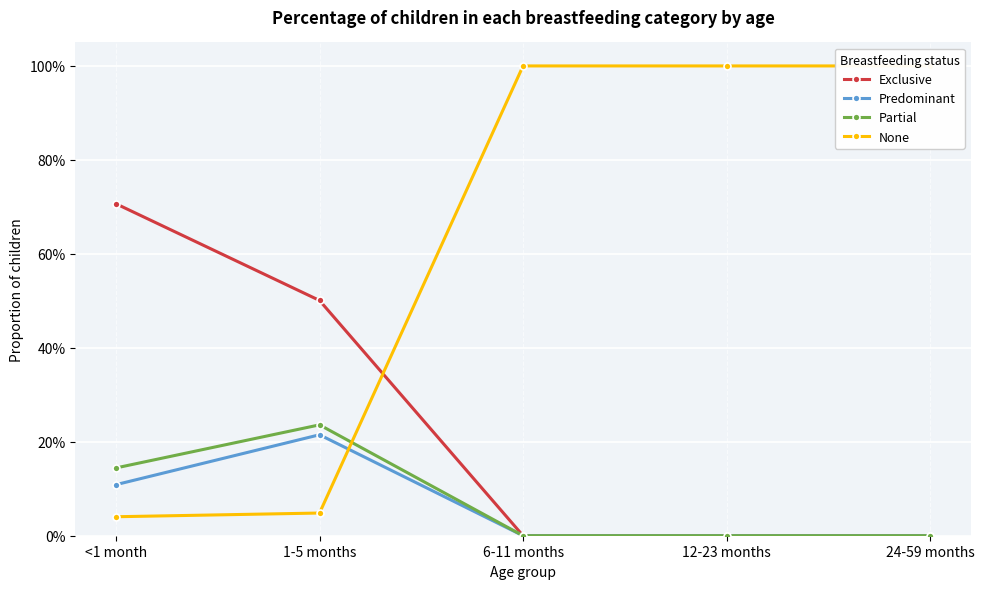

Between 1-5 months and 6-11 months, which series saw the biggest shift?

None